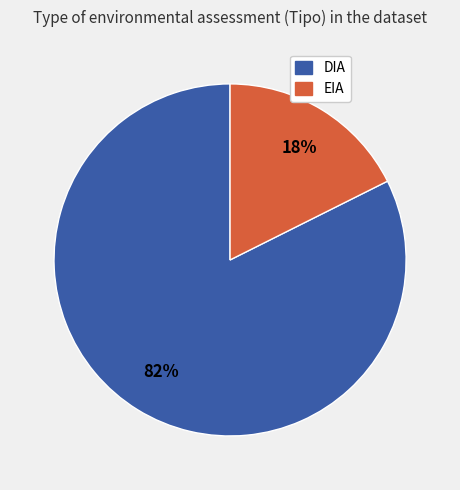

Which slice is the largest?

DIA